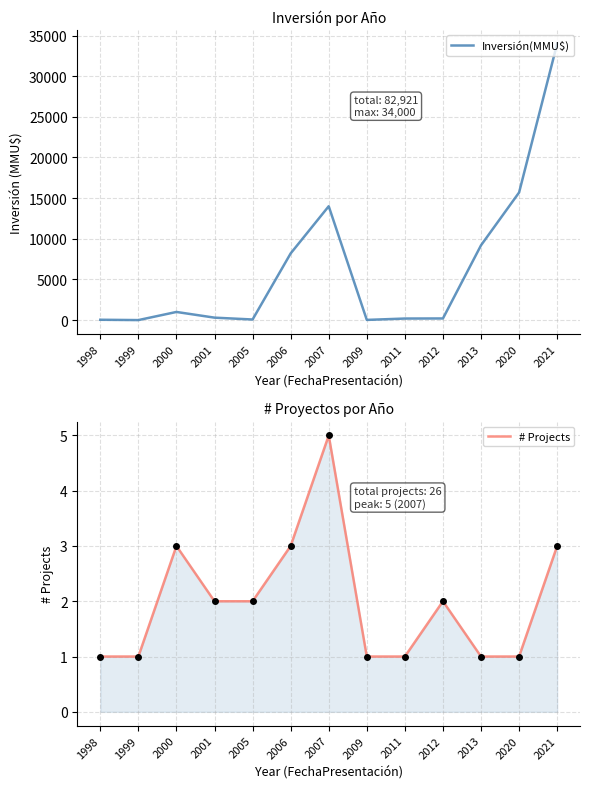

Is this an area chart (filled region under the line)?

No